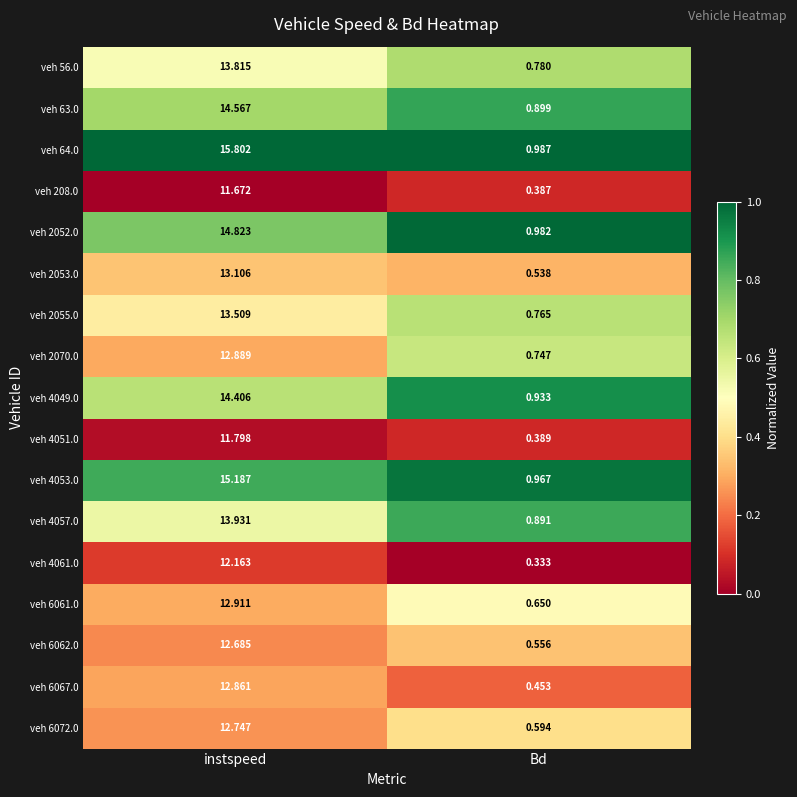

At which label is veh 64.0 closest to 8?

Bd